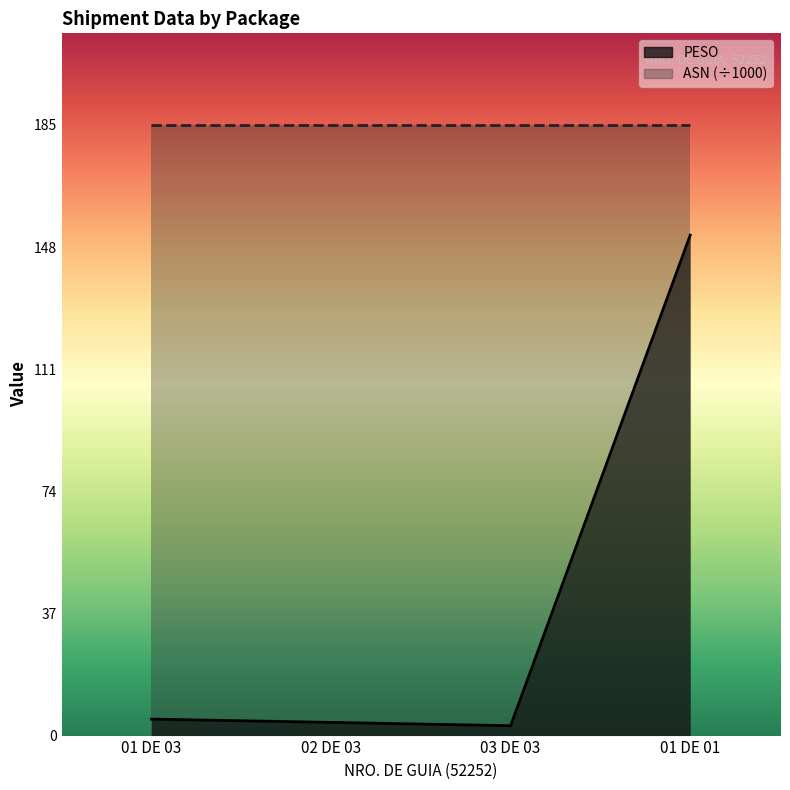

What is the sum of all values?

164